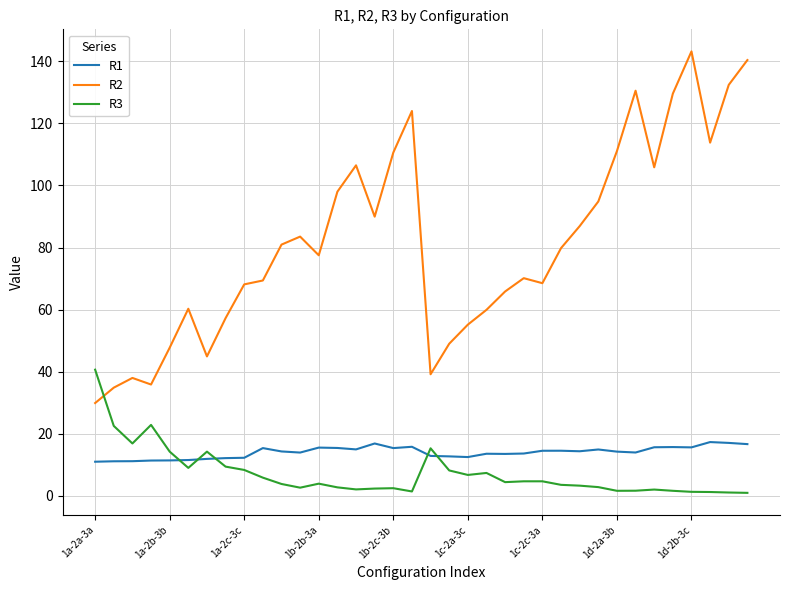

What is the maximum value for R2?

143.2